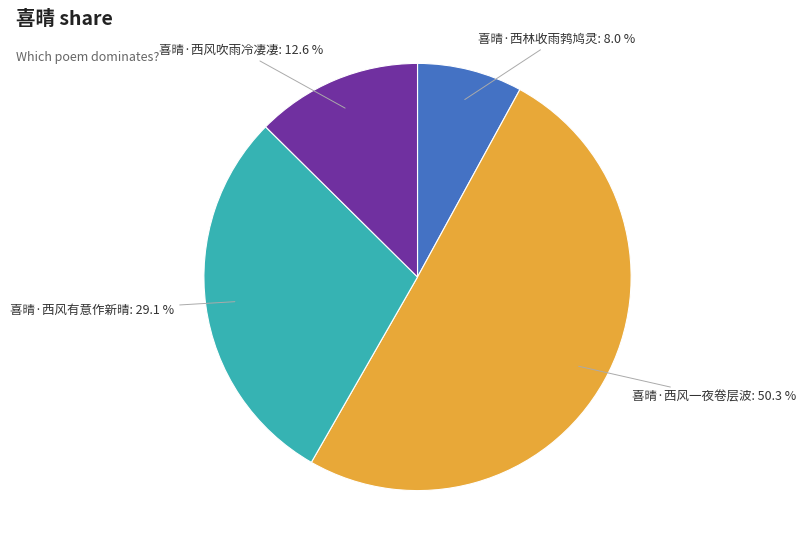

To the nearest percent, what percentage of the pie is 喜晴·西林收雨鹁鸠灵?

8%